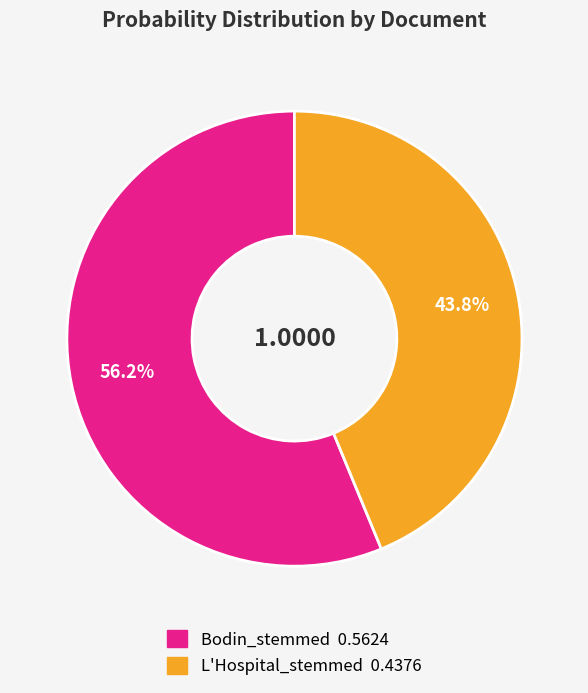

To the nearest percent, what is the difference between the largest and smallest slice percentages?

12%